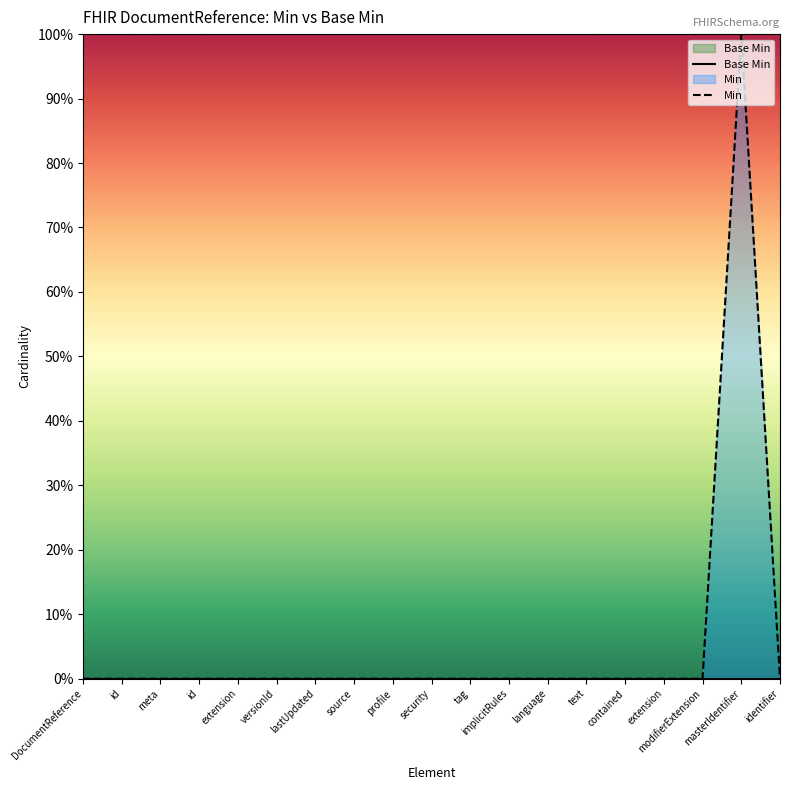

List the series in order of their peak value, highest first.

Min, Base Min